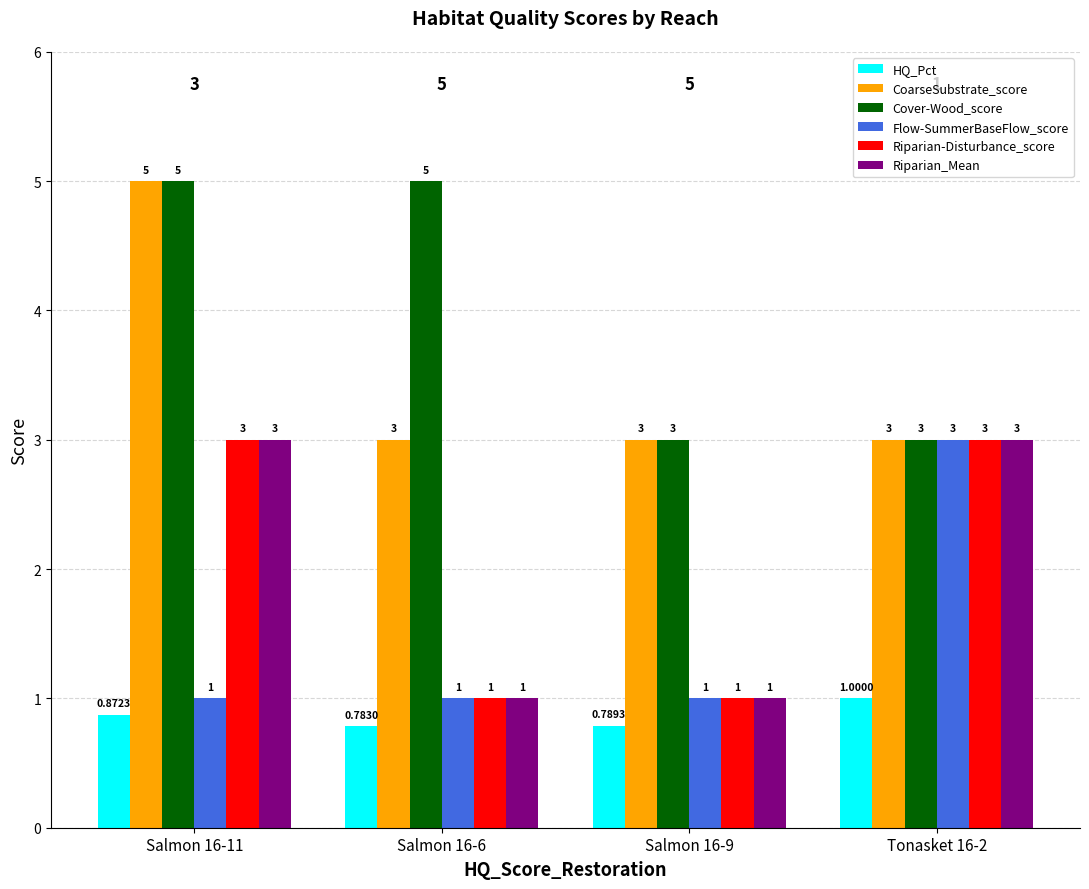

What is the difference between the maximum and minimum values in the CoarseSubstrate_score series?

2.0